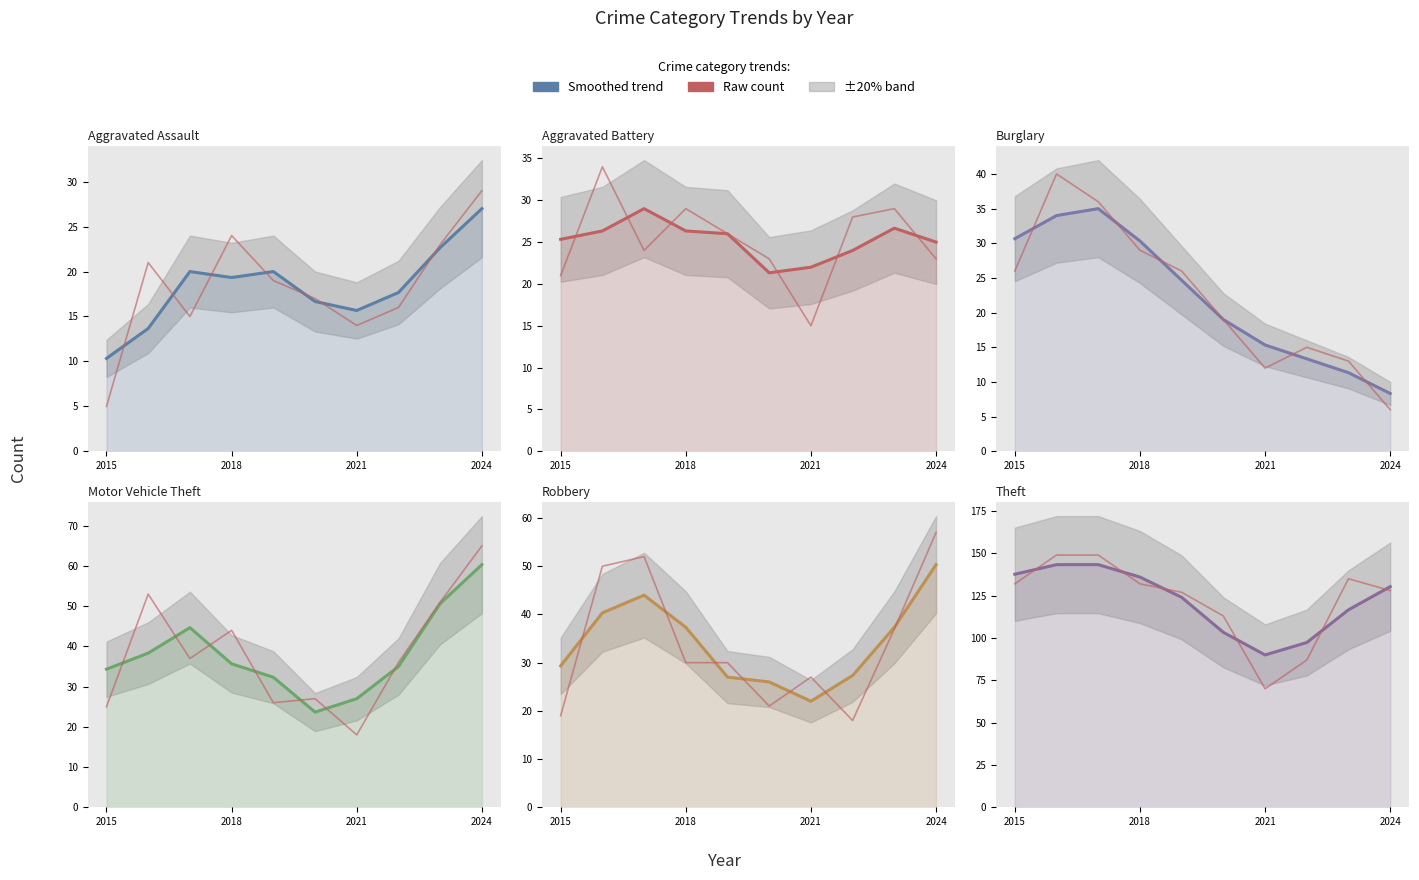

Which category has the highest value in the Aggravated Assault series?

2024